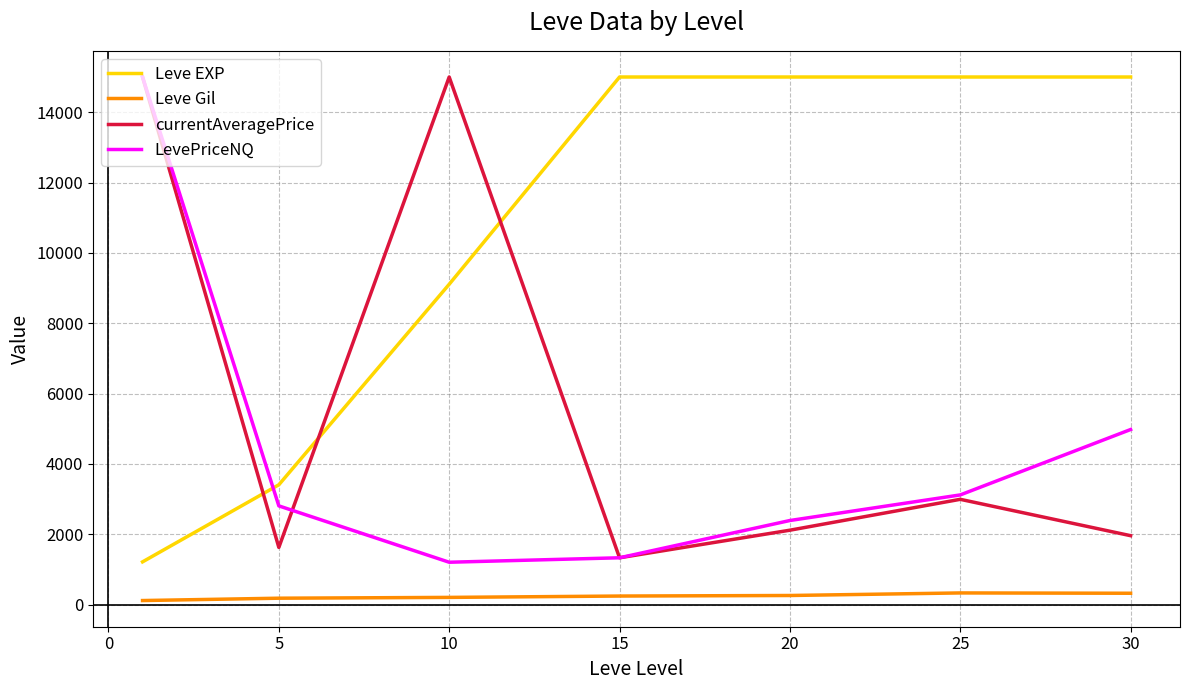

How many times do Leve EXP and currentAveragePrice cross each other?

3